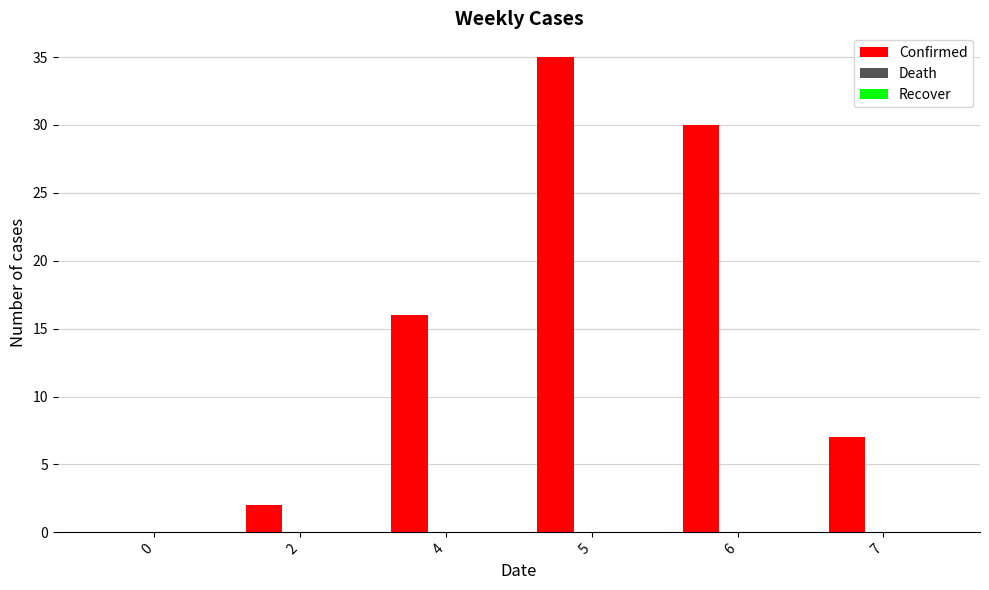

What is the change in value from 6 to 7?

-23